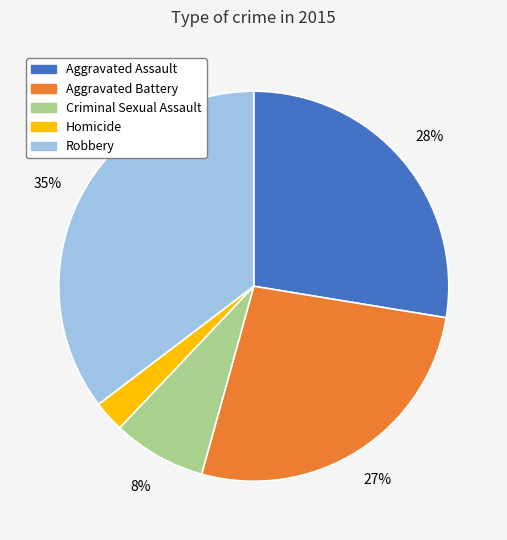

To the nearest percent, what is the difference between the Aggravated Battery and Aggravated Assault slice percentages?

1%